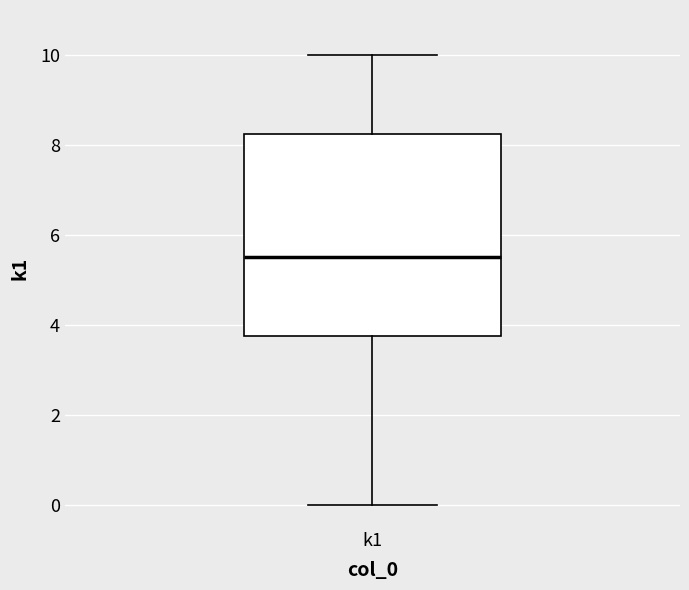

Where is the upper edge of the box for k1 on the y-axis? The values are not printed on the chart, so give them approximately, as read against the axis.

8.2